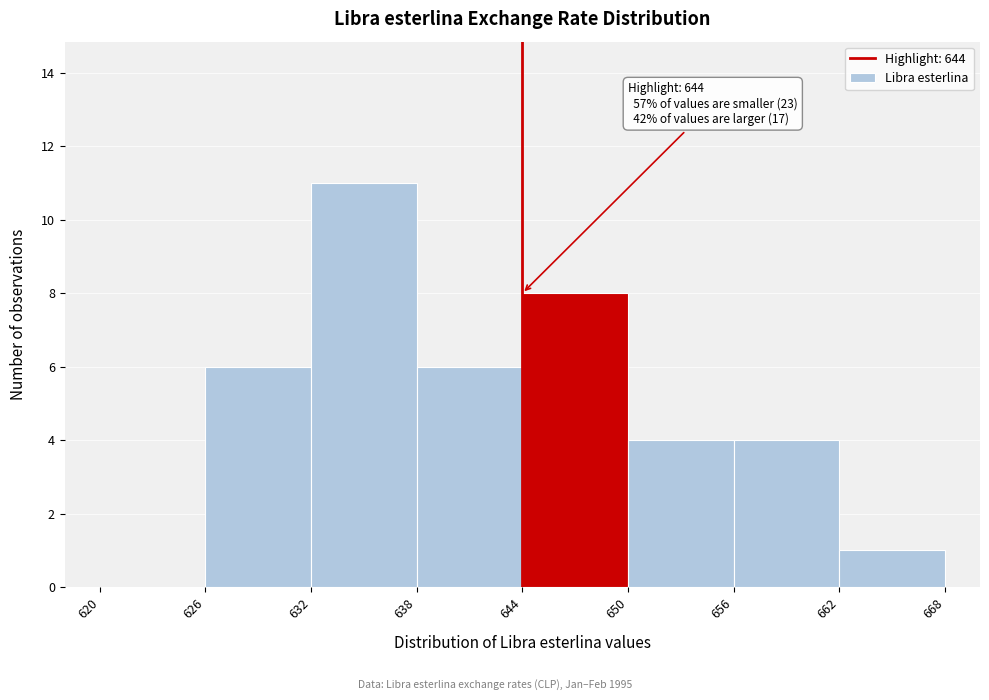

Which range on the x-axis has the tallest bar?

632 to 638